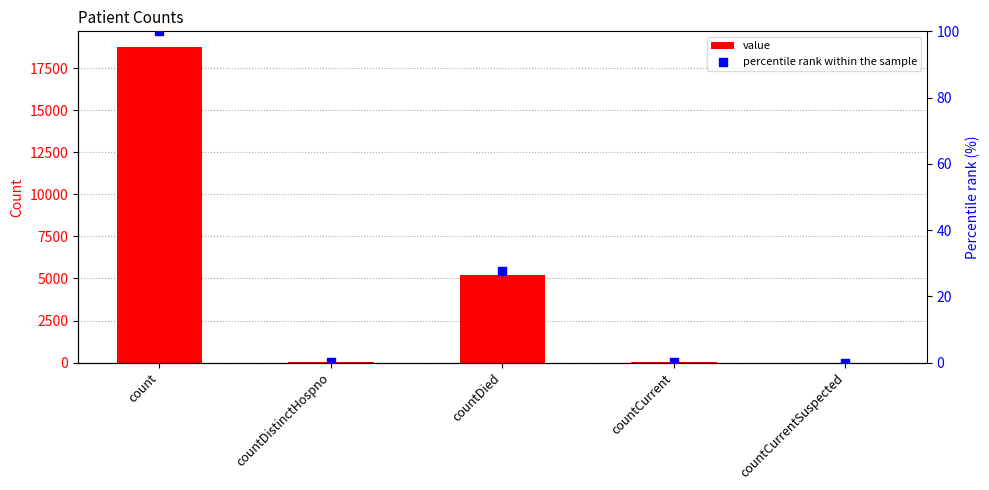

Is the value of percentile rank within the sample at count greater than the value of value at countDistinctHospno?

Yes